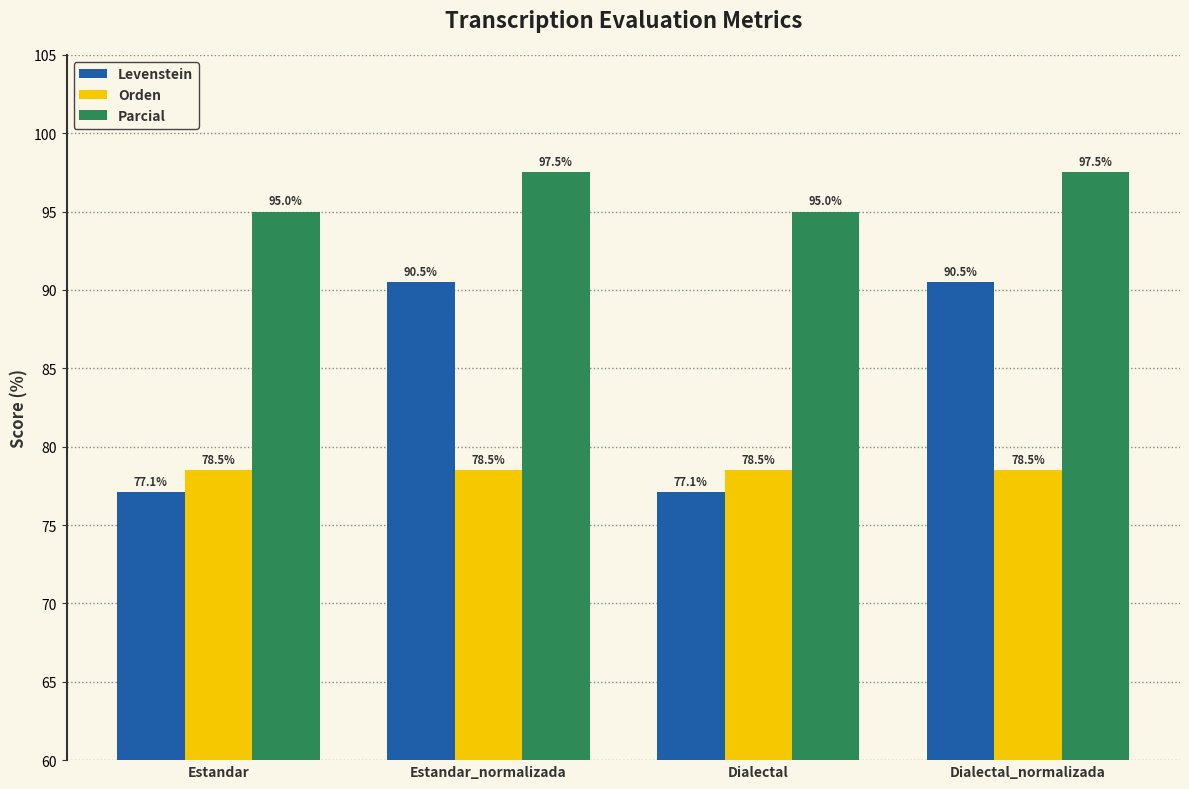

At Dialectal, list the series in order from smallest to largest.

Levenstein, Orden, Parcial